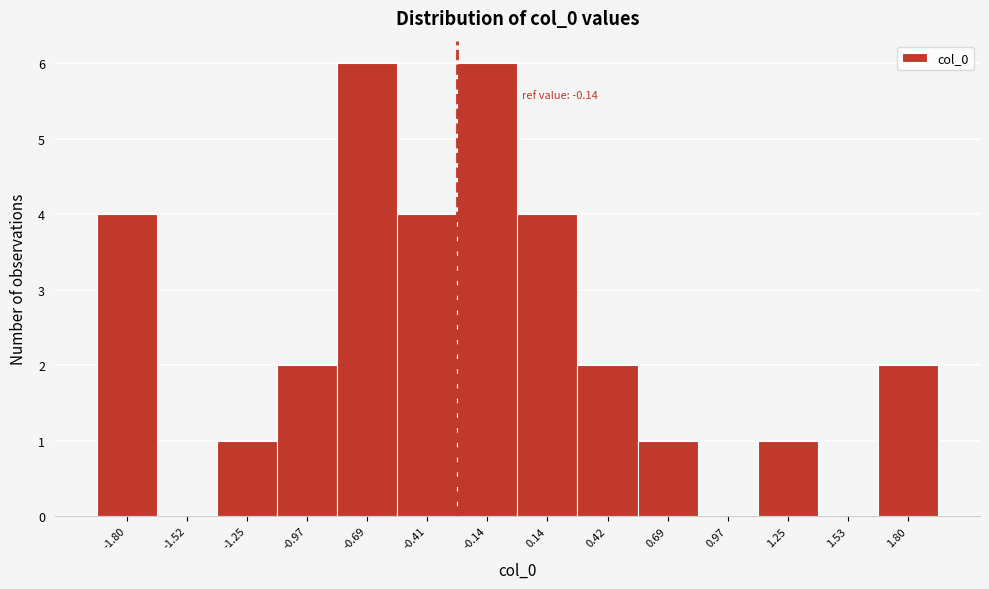

Reading left to right, transcribe all the data shown in this chart.

-1.80=4	-1.52=0	-1.25=1	-0.97=2	-0.69=6	-0.41=4	-0.14=6	0.14=4	0.42=2	0.69=1	0.97=0	1.25=1	1.53=0	1.80=2